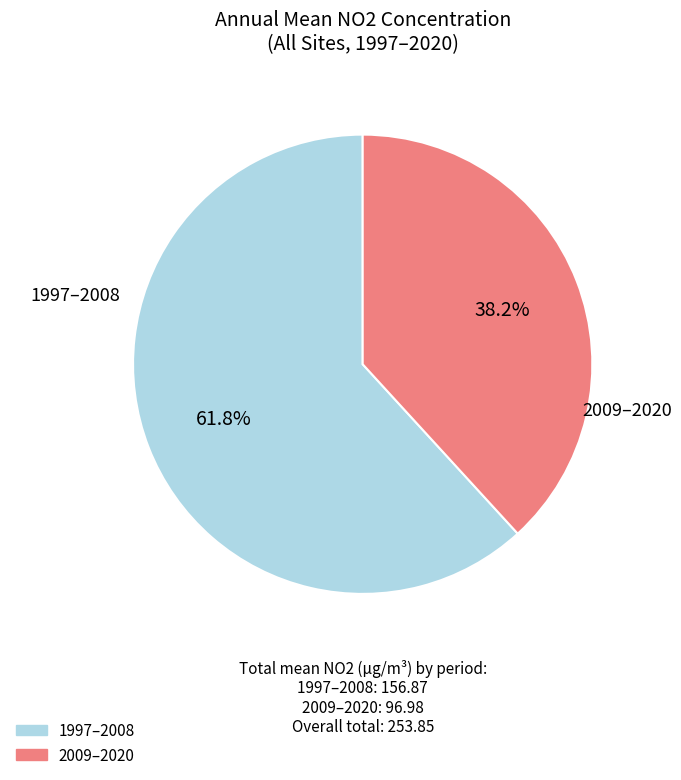

Is there a majority slice in this chart?

Yes